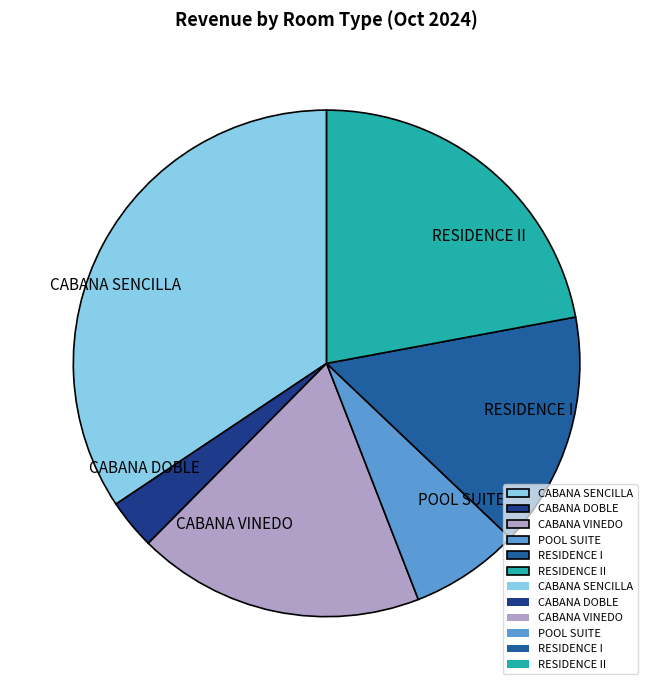

Combined, do RESIDENCE II and POOL SUITE account for over 50%?

No